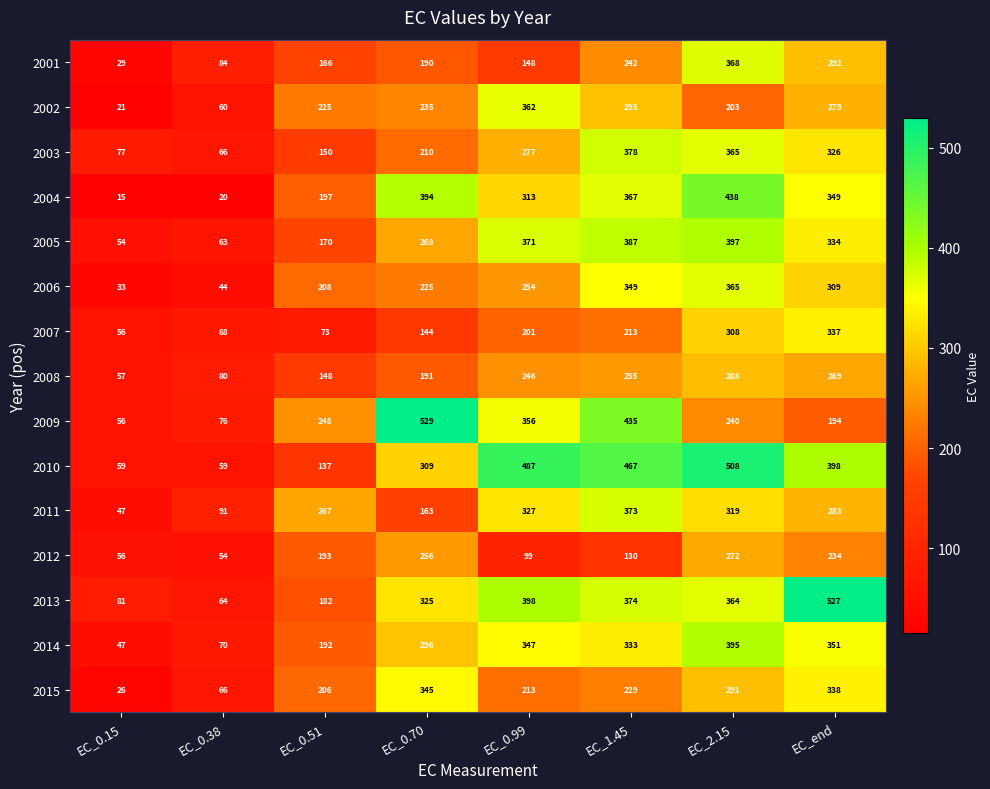

Count the number of data series in this chart.

15